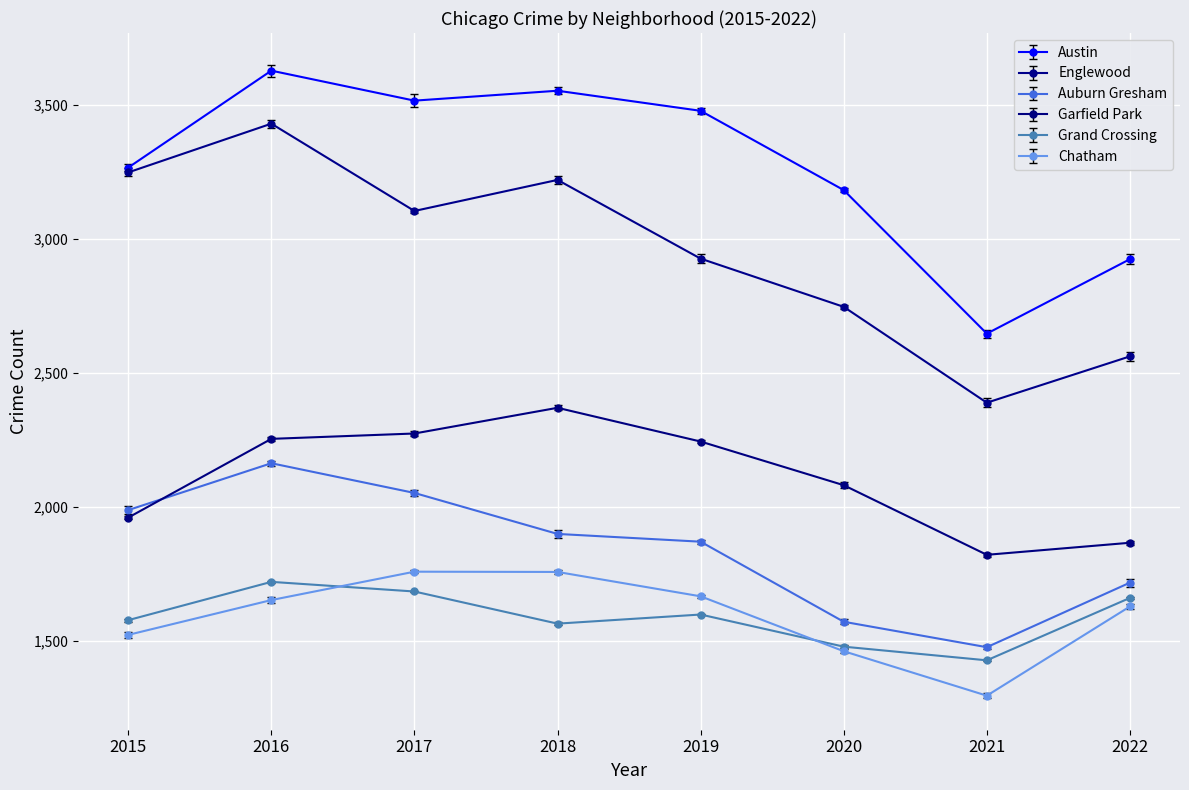

Count the number of data series in this chart.

6